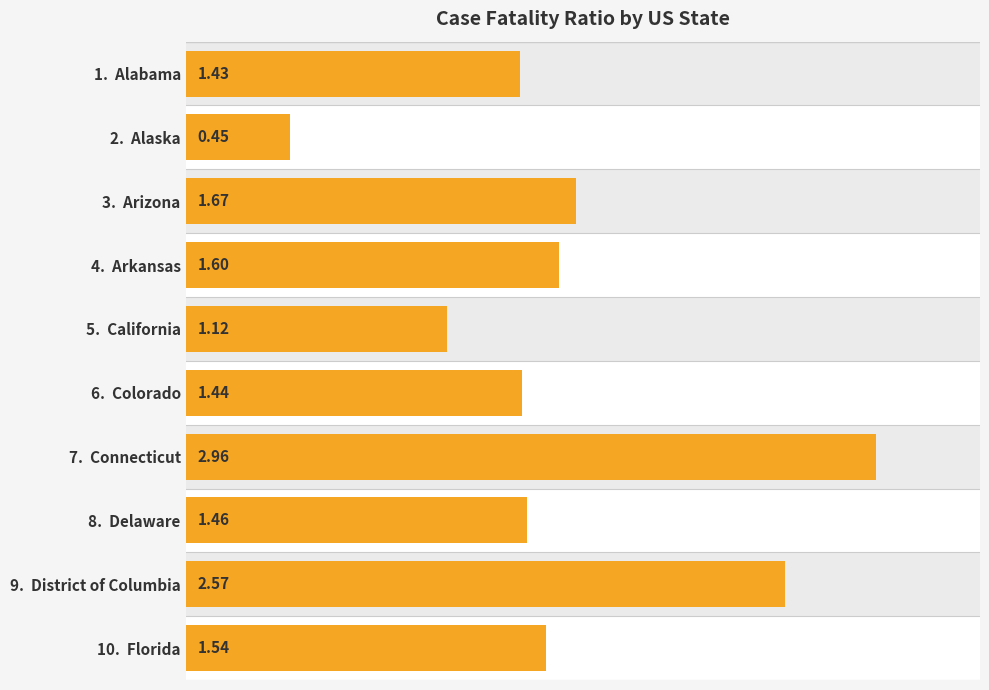

What value does the data have at 2. Alaska?

0.4